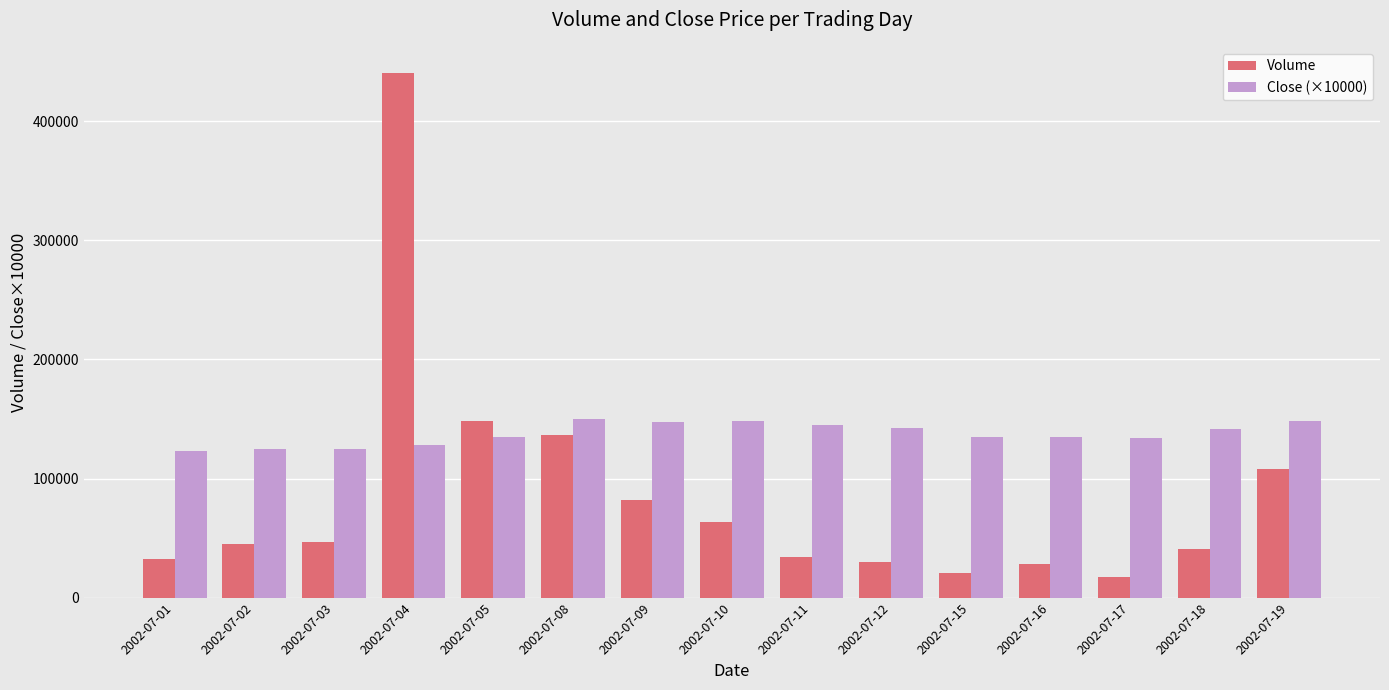

Which series has the largest range (max minus min)?

Volume